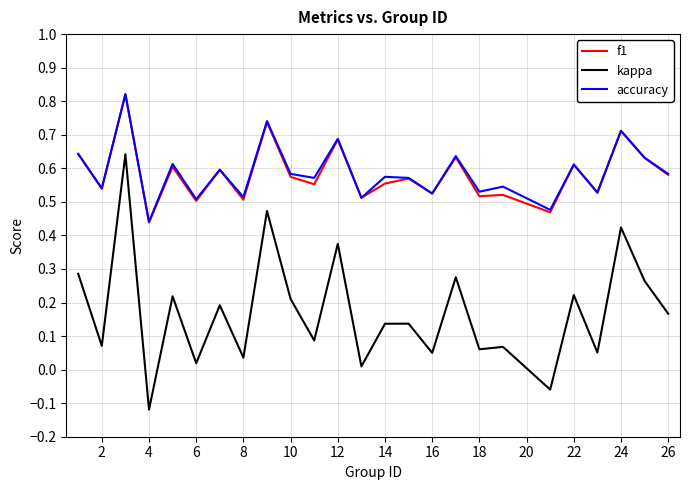

True or false: accuracy and kappa cross at least once.

False